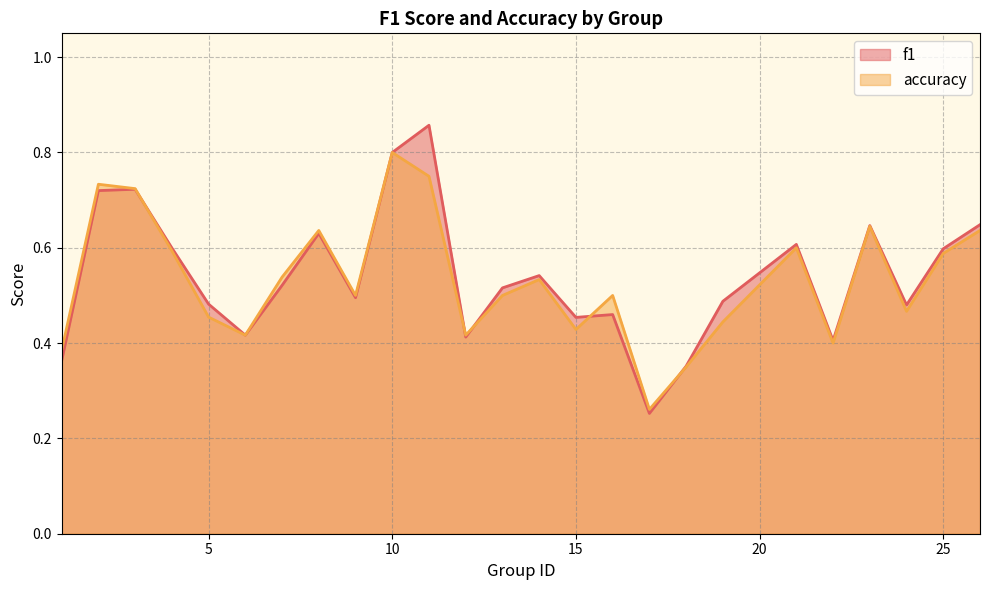

Reading left to right, extract all data points from this chart.

f1: 1=0.4	2=0.7	3=0.7	4=0.6	5=0.5	6=0.4	7=0.5	8=0.6	9=0.5	10=0.8	11=0.9	12=0.4	13=0.5	14=0.5	15=0.5	16=0.5	17=0.3	18=0.4	19=0.5	21=0.6	22=0.4	23=0.6	24=0.5	25=0.6	26=0.6
accuracy: 1=0.4	2=0.7	3=0.7	4=0.6	5=0.5	6=0.4	7=0.5	8=0.6	9=0.5	10=0.8	11=0.8	12=0.4	13=0.5	14=0.5	15=0.4	16=0.5	17=0.3	18=0.3	19=0.4	21=0.6	22=0.4	23=0.6	24=0.5	25=0.6	26=0.6